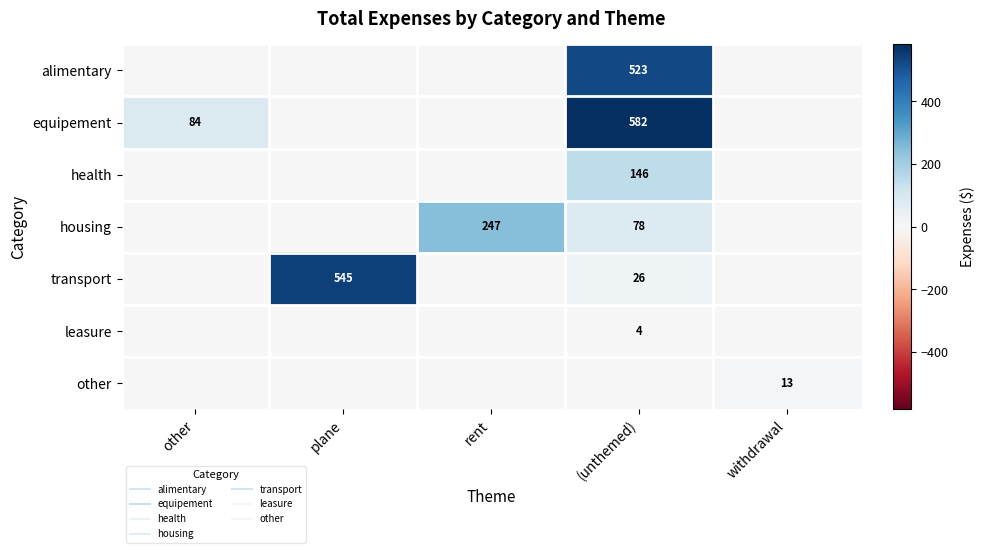

True or false: other has a value of 0.0 at other.

True